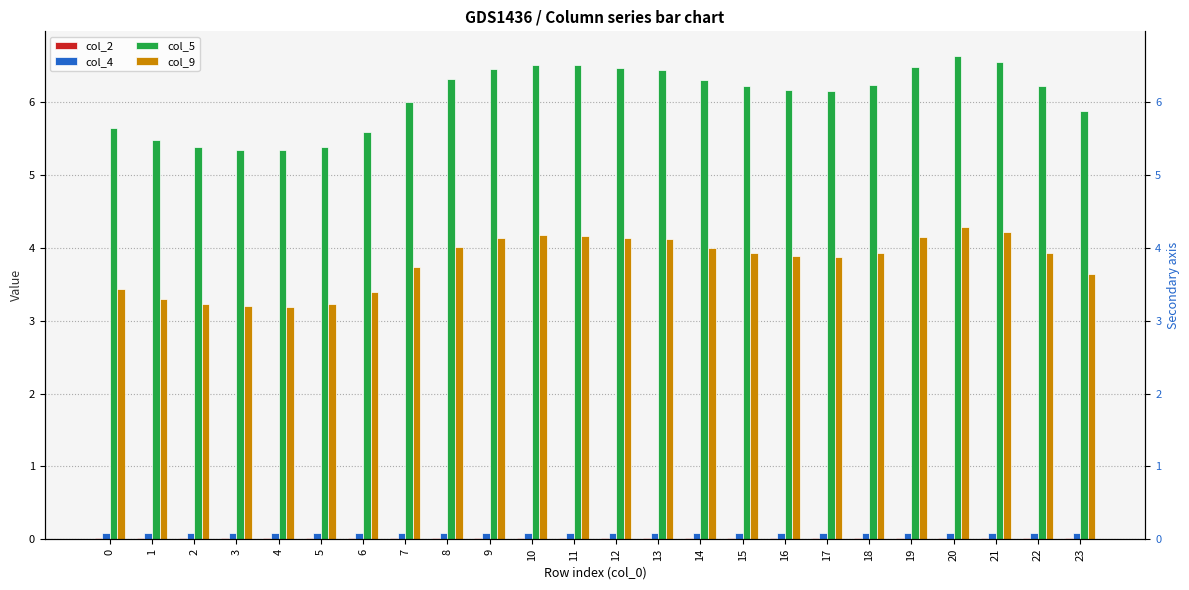

At which label does col_5 first exceed 6?

7